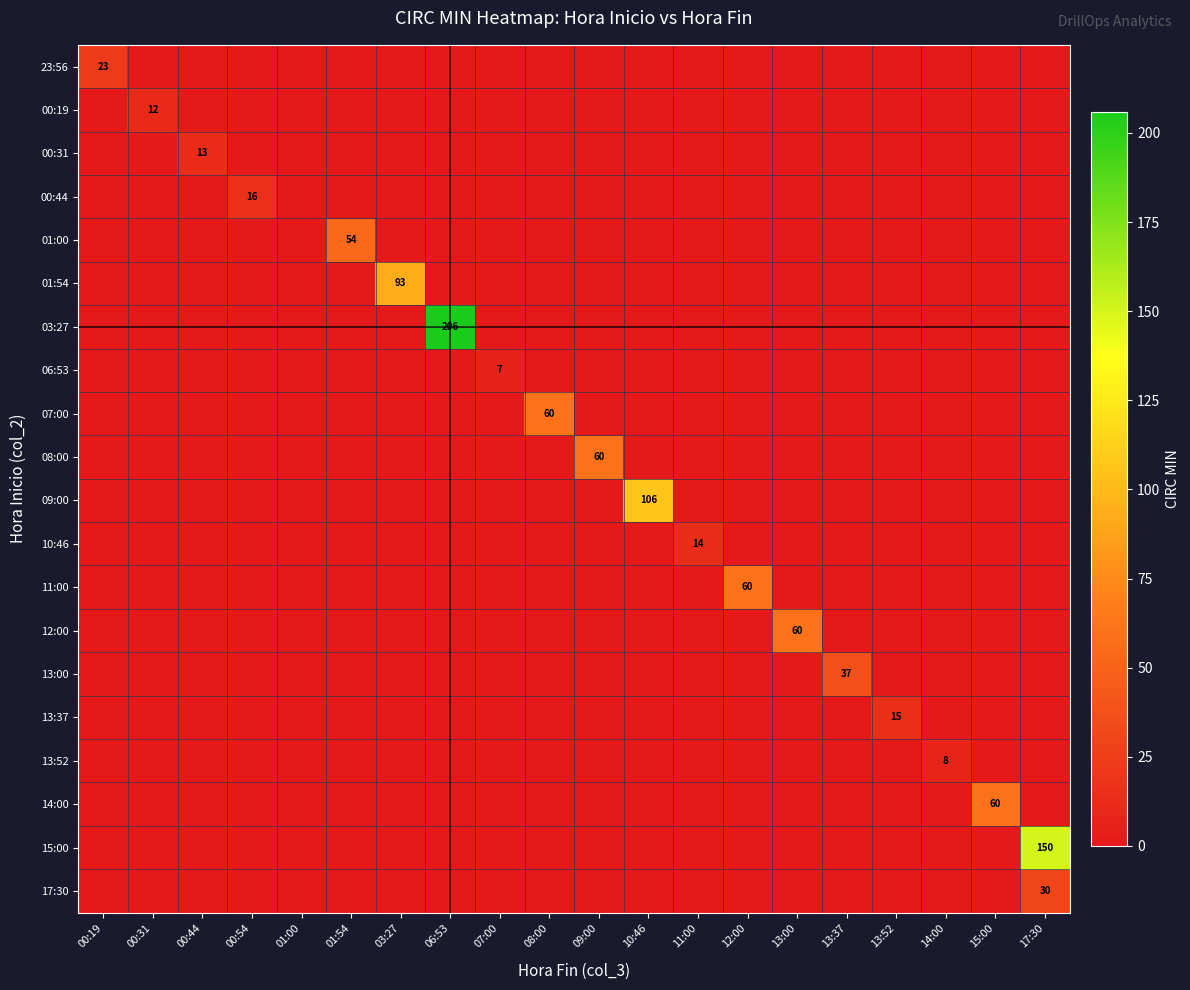

Between 00:44 and 06:53, which is larger?

00:44